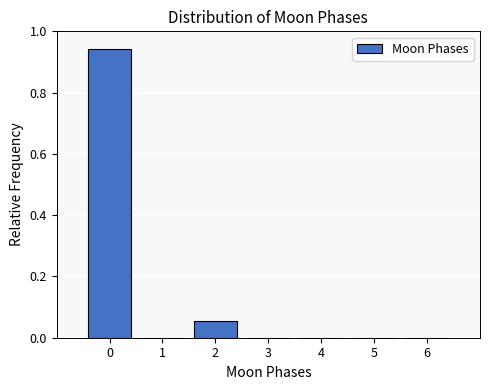

Is it true that the value at 1 is 0.0?

True